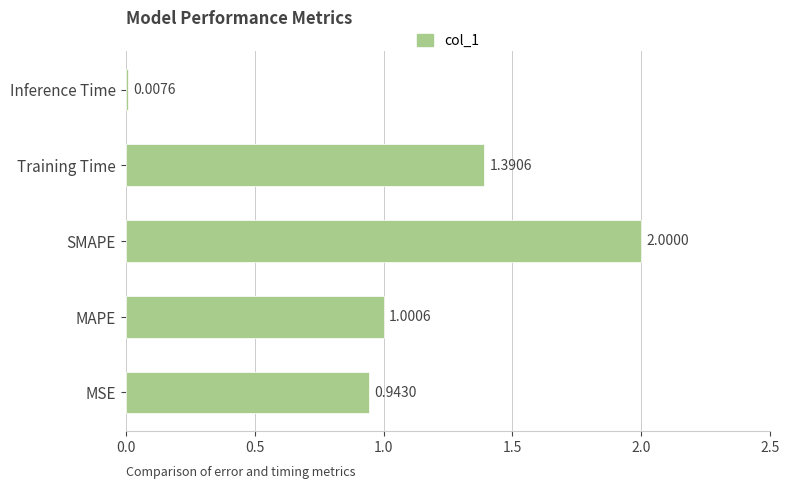

How many data points does each series have?

5